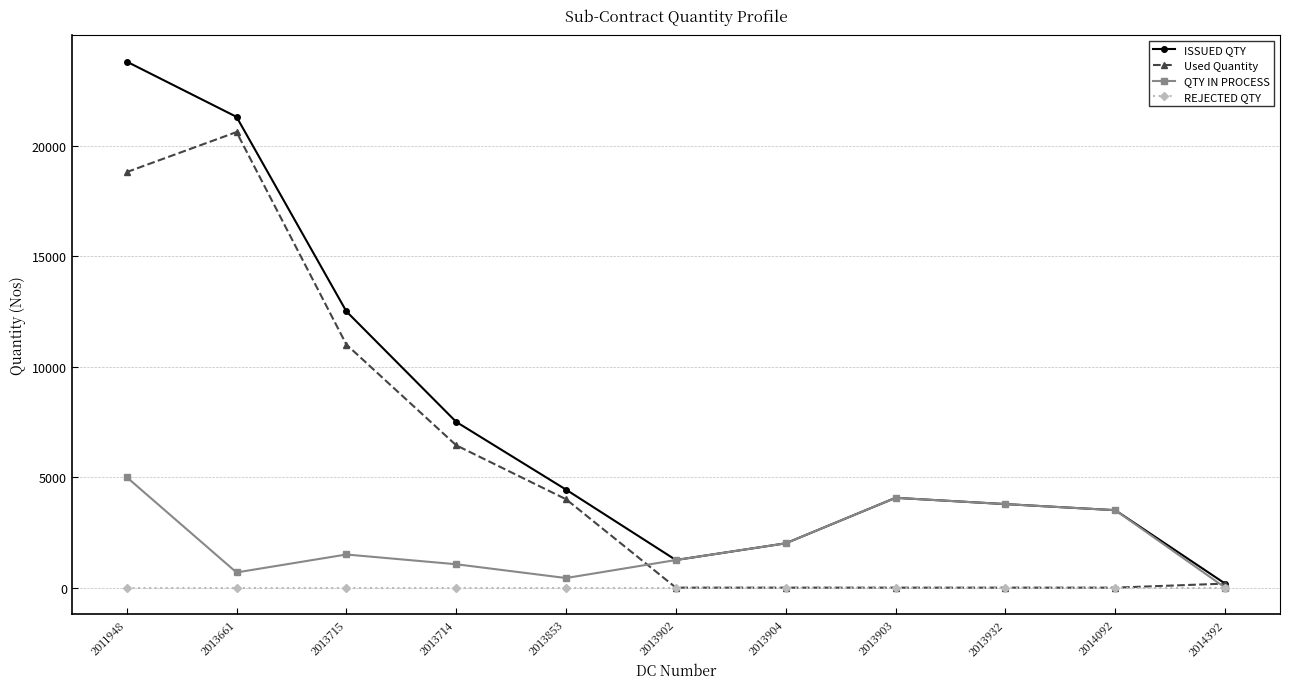

What is the greatest value displayed?

23800